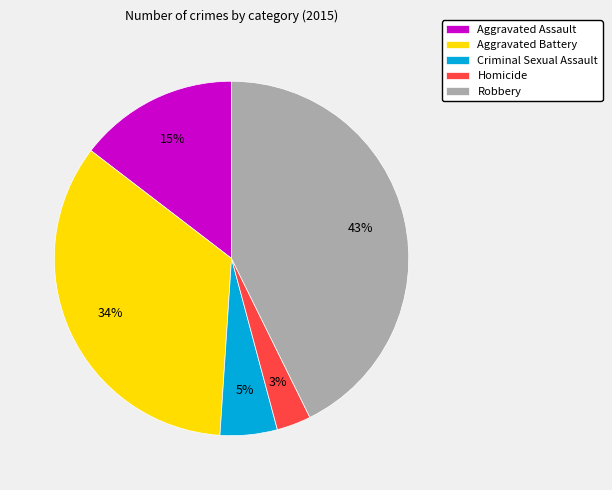

Does Homicide account for over 50% of the chart?

No